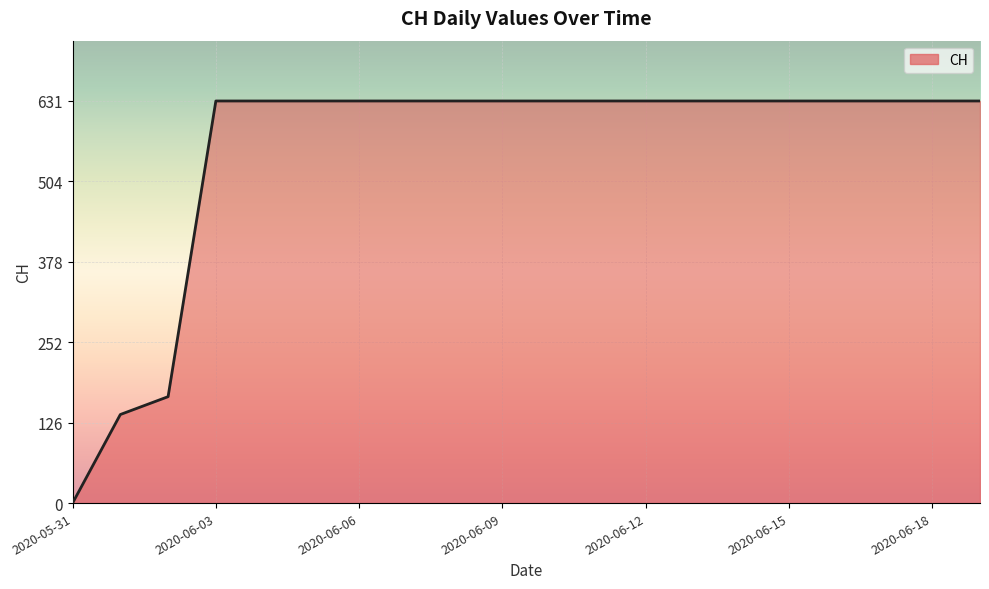

What is the difference between the maximum and second lowest values?

492